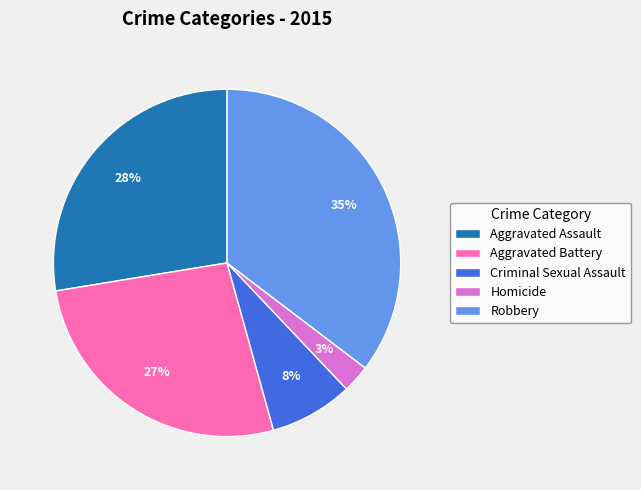

True or false: Homicide accounts for 10% of the total.

False